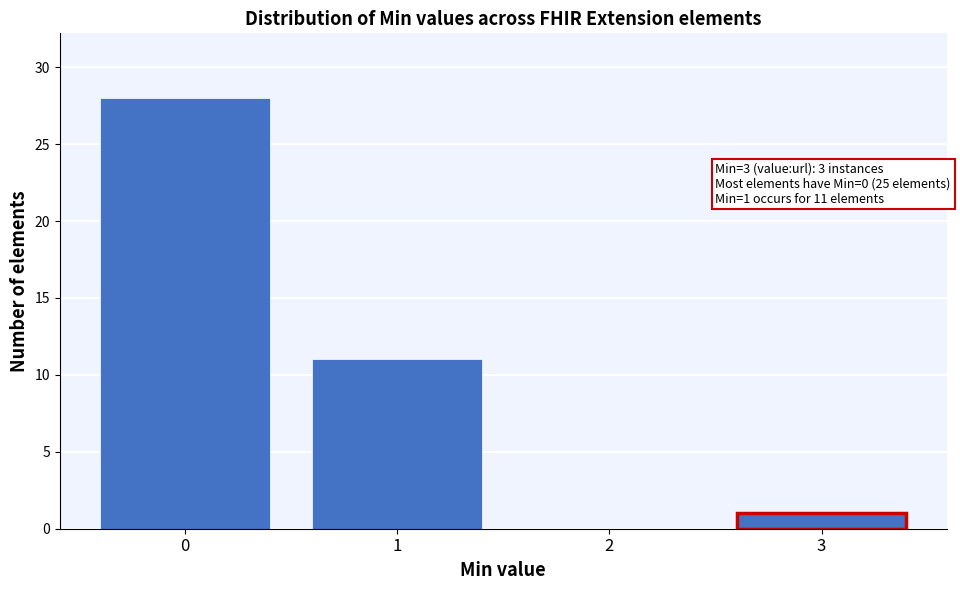

Which range on the x-axis has the tallest bar?

-0.5 to 0.5